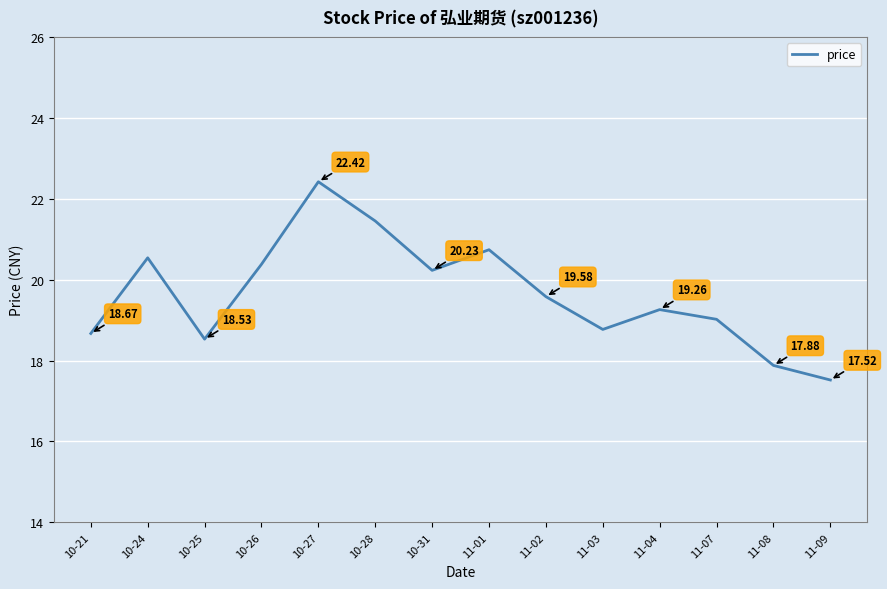

Rank the categories by value from highest to lowest.

10-27, 10-28, 11-01, 10-24, 10-26, 10-31, 11-02, 11-04, 11-07, 11-03, 10-21, 10-25, 11-08, 11-09